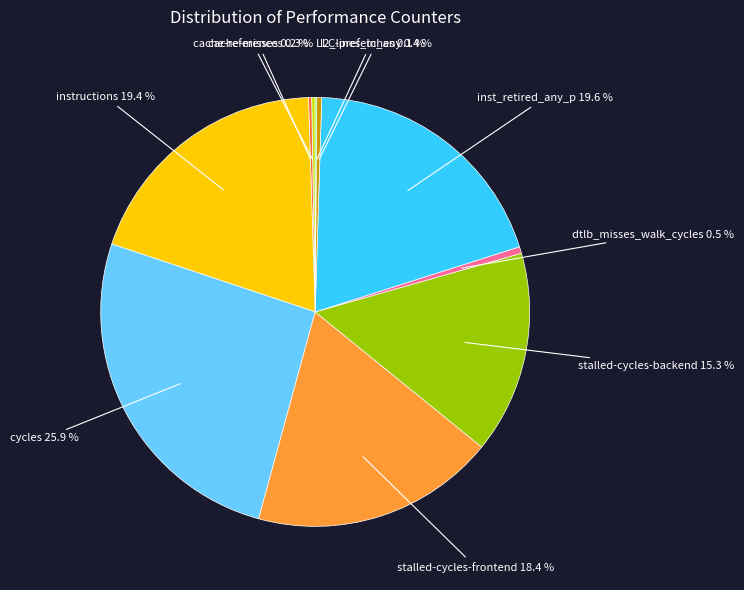

Does any single category account for the majority?

No